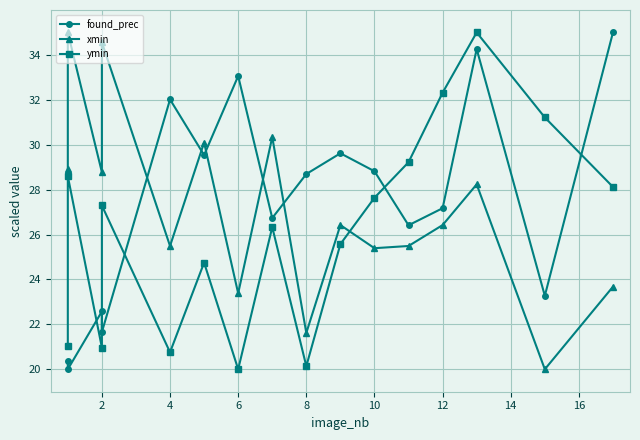

What is the smallest value displayed?

20.0